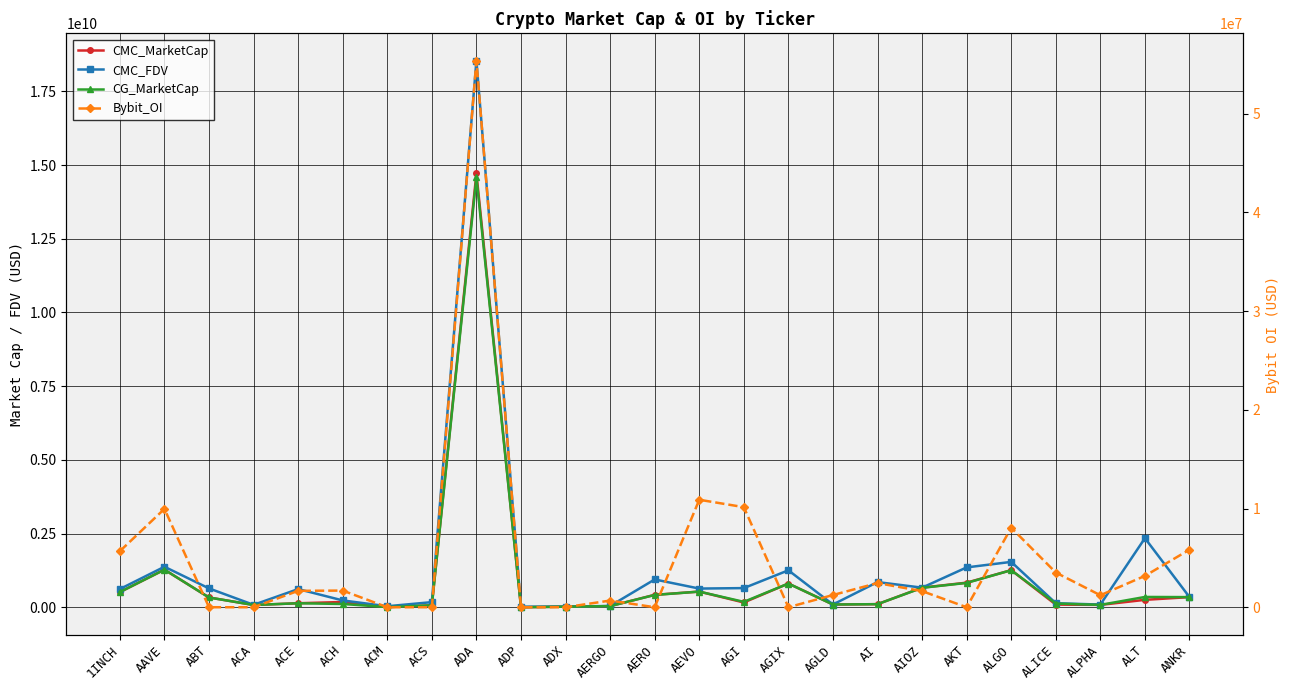

Reading left to right, transcribe all the data shown in this chart.

CMC_MarketCap: 521189479.4	1281444714.1	338202218.0	83752141.4	142914330.0	185615589.6	12918748.6	73061607.1	14717012986.5	7648760.4	26746182.4	45191703.1	428058676.3	538340026.8	168871755.2	811058390.1	100040606.8	111852919.0	671299210.1	840932697.9	1264303367.3	97997278.9	86792690.5	258417420.5	351209279.5
CMC_FDV: 624569112.4	1380714962.1	646043487.9	90062699.2	623009270.1	238707477.6	41662899.7	180592352.7	18537673652.0	25403653.6	27851704.3	50777194.6	949608172.2	640583068.0	656540286.9	1260115326.7	100040606.8	860407066.0	671299210.1	1358131927.6	1545321243.8	144297554.9	98292967.7	2349249277.5	351209279.5
CG_MarketCap: 521448174.0	1281555296.0	338202218.0	83757736.0	142708007.0	117996194.0	12927269.0	72985287.0	14580088585.0	7659752.0	26752838.0	44855208.0	424829960.0	537417119.0	190480020.0	811088088.0	100041302.0	111852919.0	666649107.0	832019987.0	1264317542.0	132901982.0	86860188.0	356145961.0	351115338.0
Bybit_OI: 5682673.0	9964735.0	0.0	0.0	1662614.0	1688096.0	0.0	0.0	55384740.0	0.0	0.0	677368.0	0.0	10891517.0	10140991.0	0.0	1237606.0	2449226.0	1632682.0	0.0	8054475.0	3516530.0	1215264.0	3177148.0	5832351.0